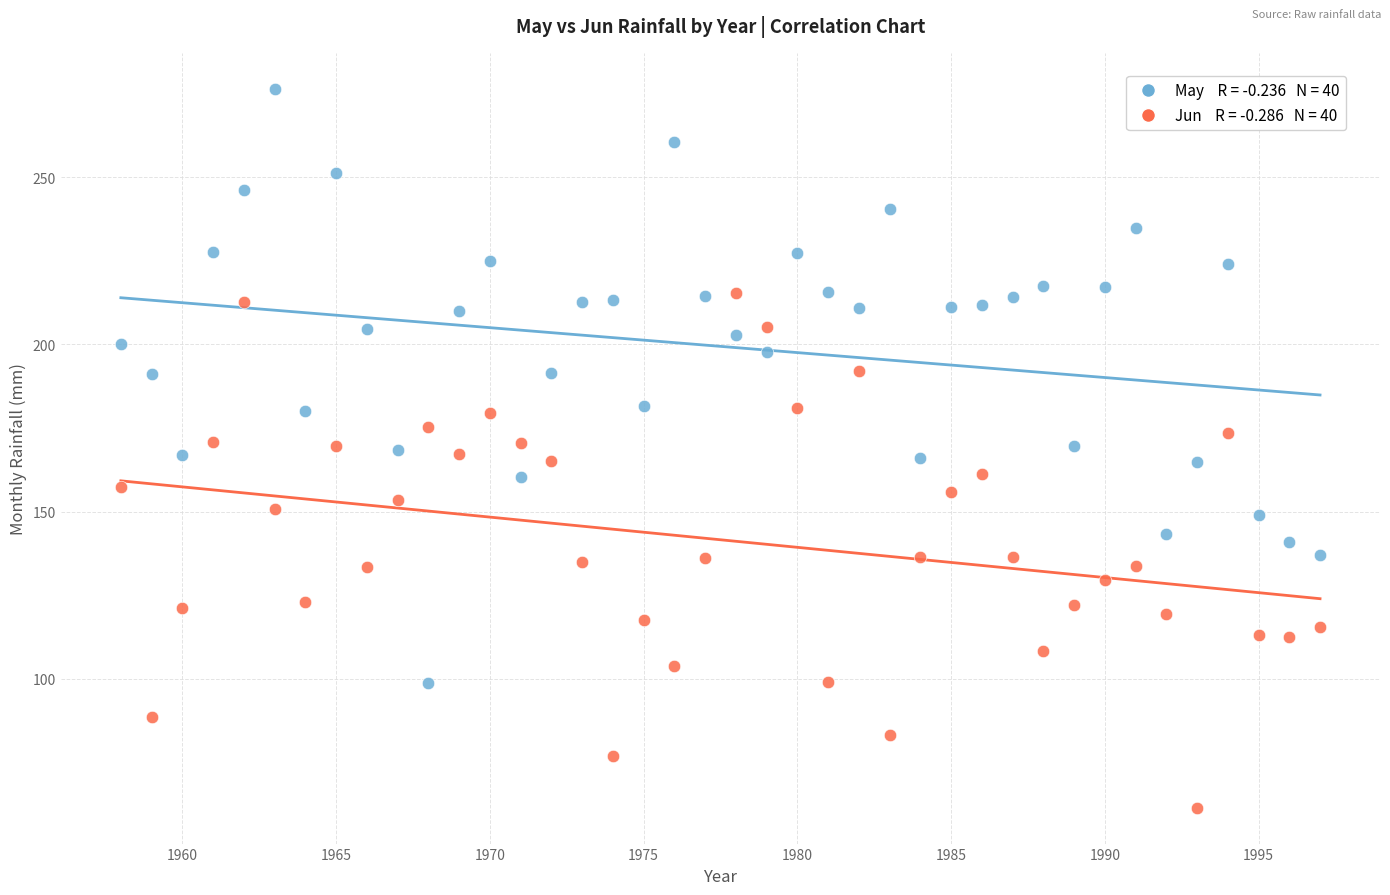

Across all data points, what is the range of X values (max minus min)?

39.0